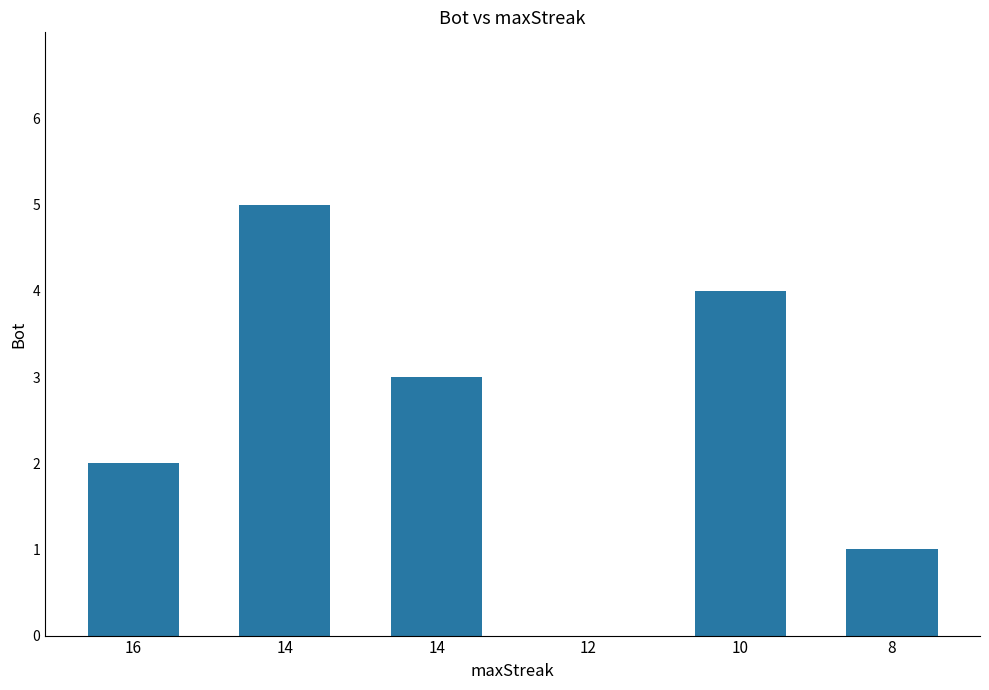

Is it true that the value at 10 is 4?

True